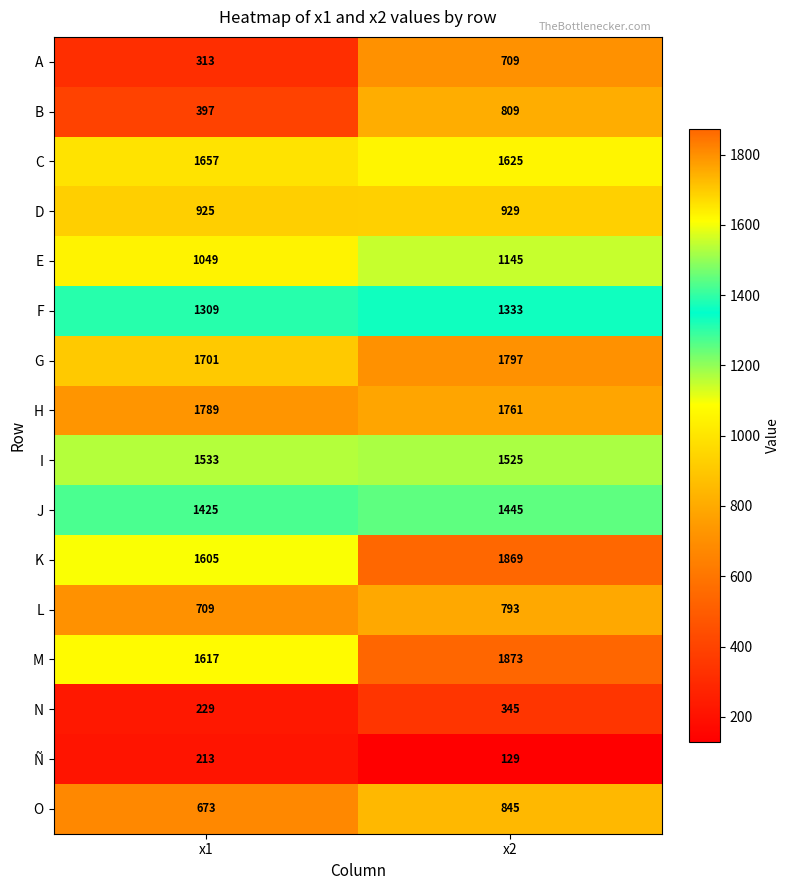

Between x1 and x2, which series saw the biggest shift?

B